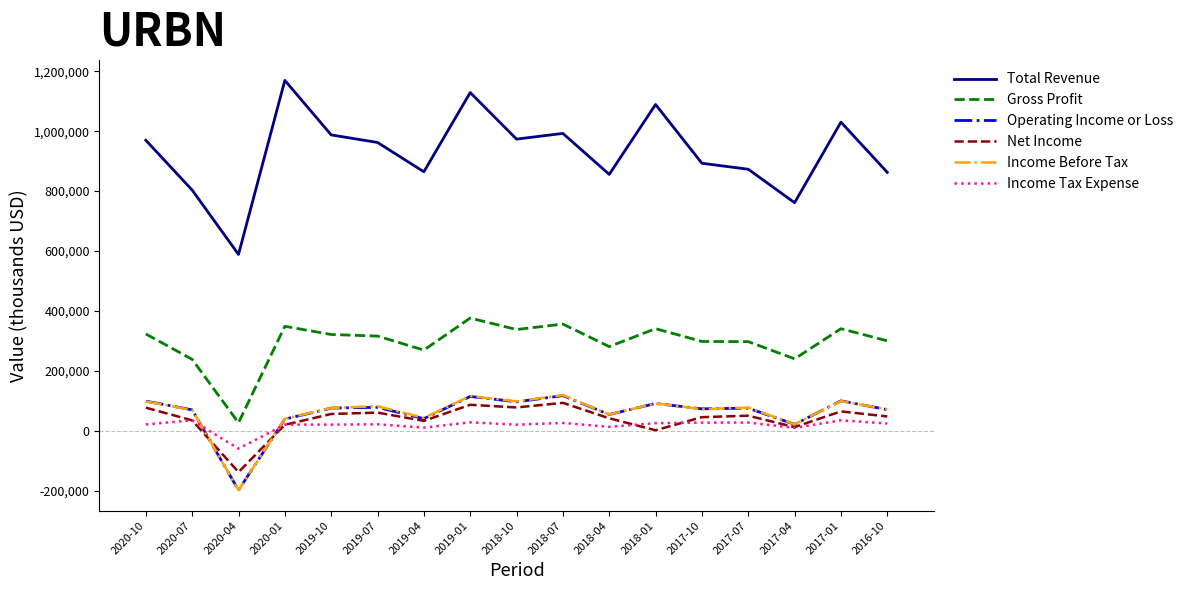

Where do Operating Income or Loss and Net Income first cross each other?

2020-07 and 2020-04